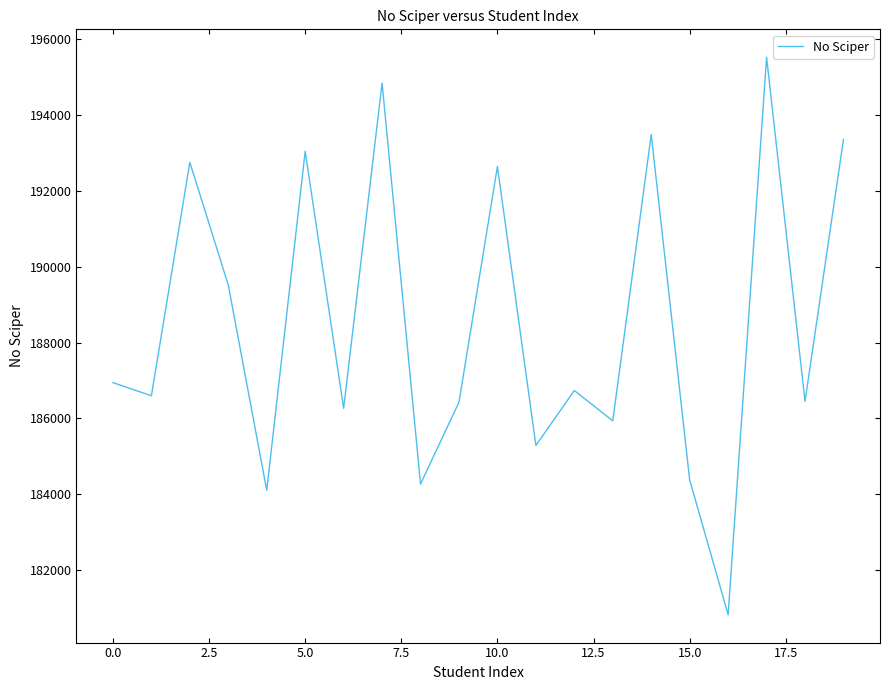

What is the greatest value displayed?

195531